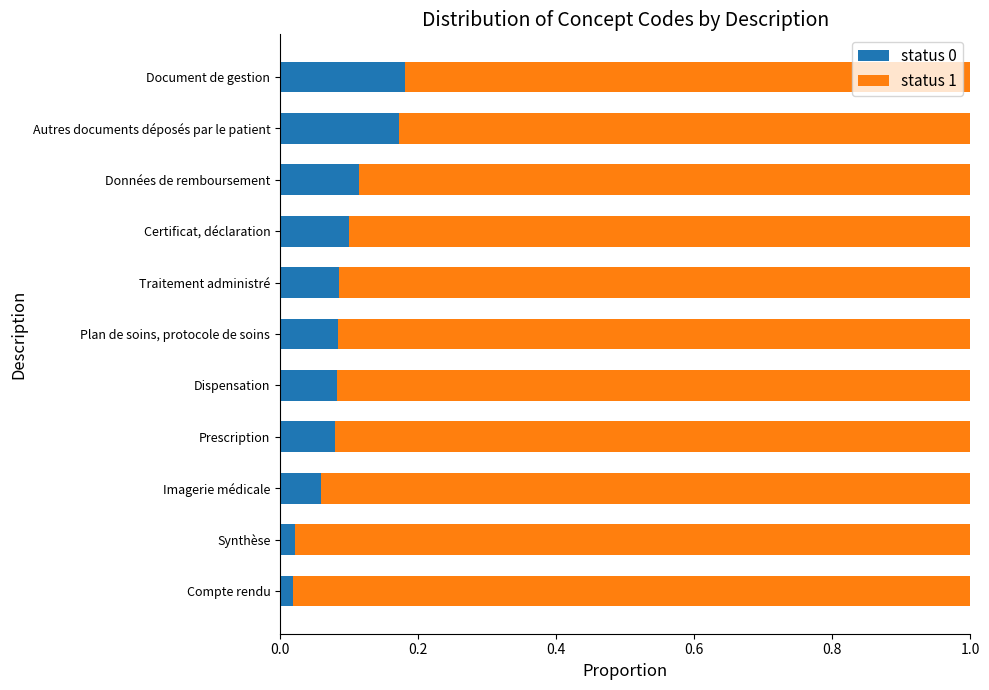

The value of status 0 at Prescription is 0.1. True or false?

True